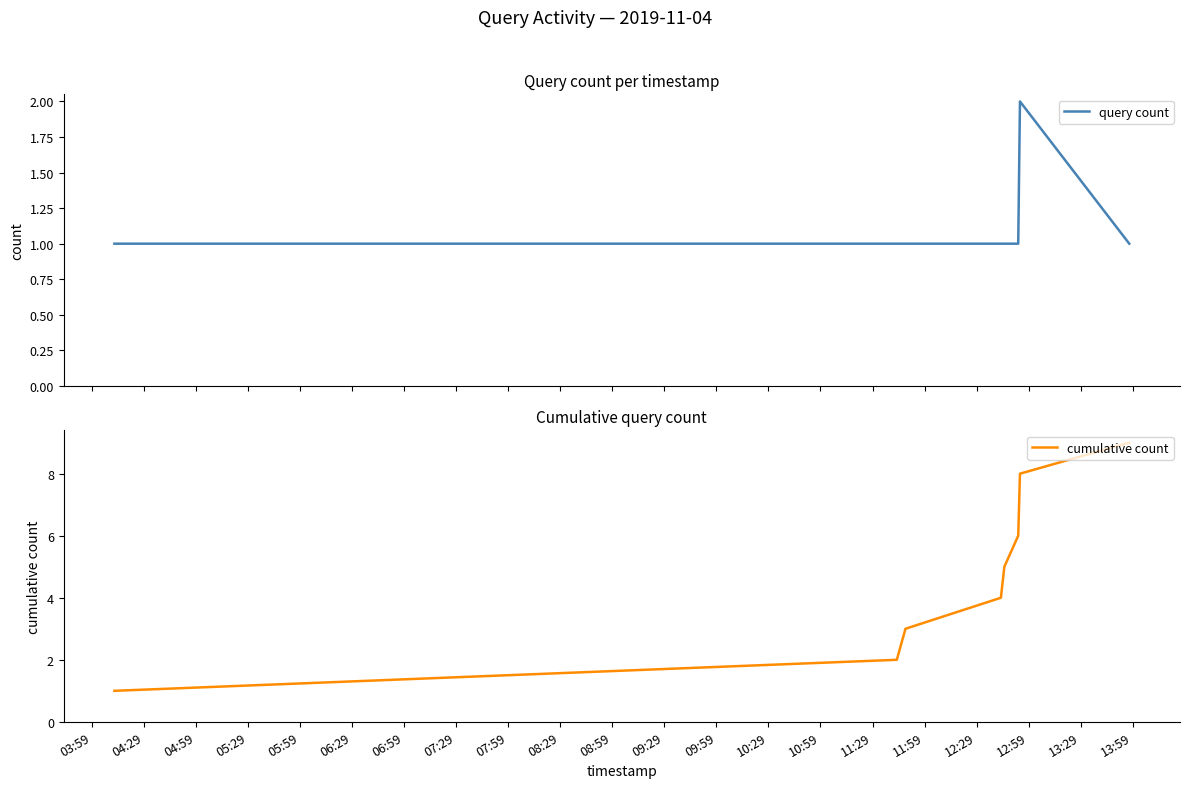

Does the chart have visible grid lines?

No